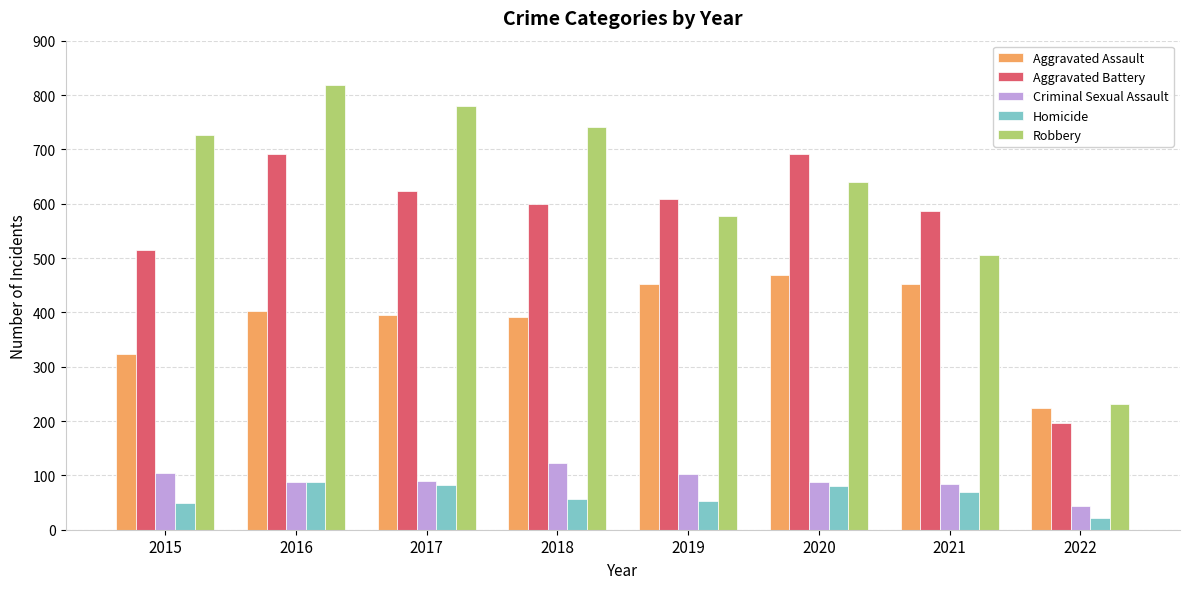

At which label does Aggravated Battery first exceed 608?

2016